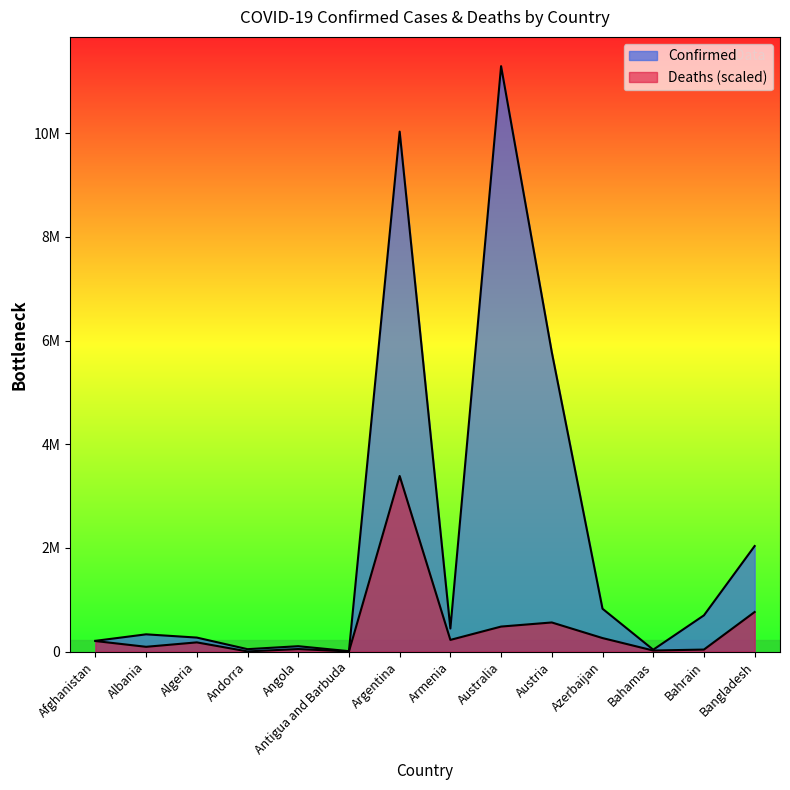

Where is the first local minimum for Confirmed?

Andorra